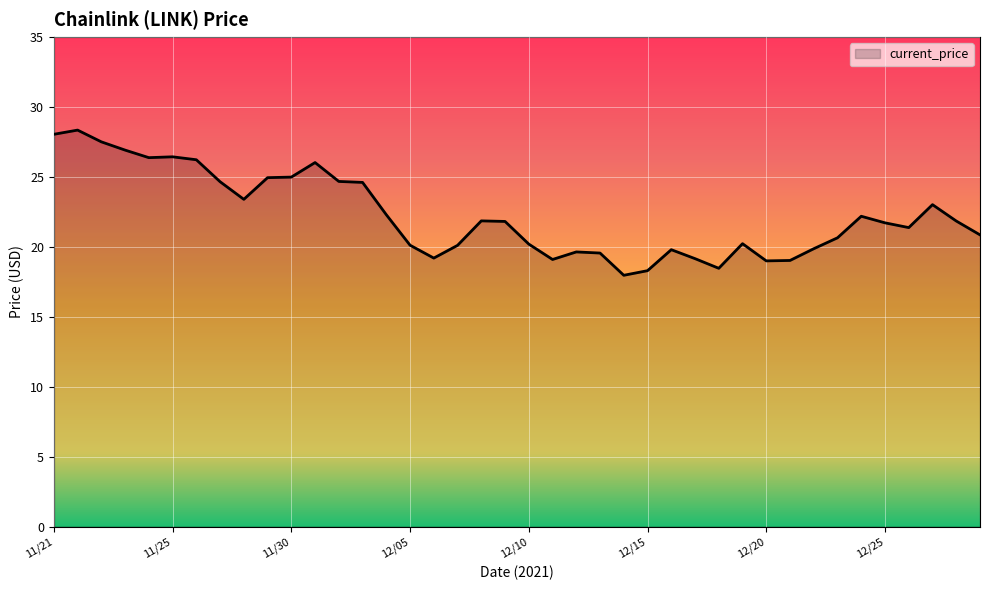

What is the smallest value displayed?

18.0